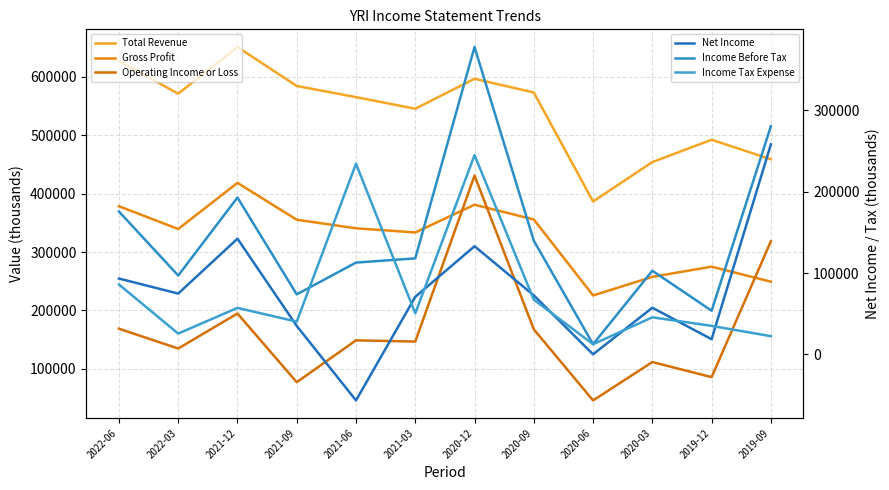

Which series has the largest range (max minus min)?

Operating Income or Loss